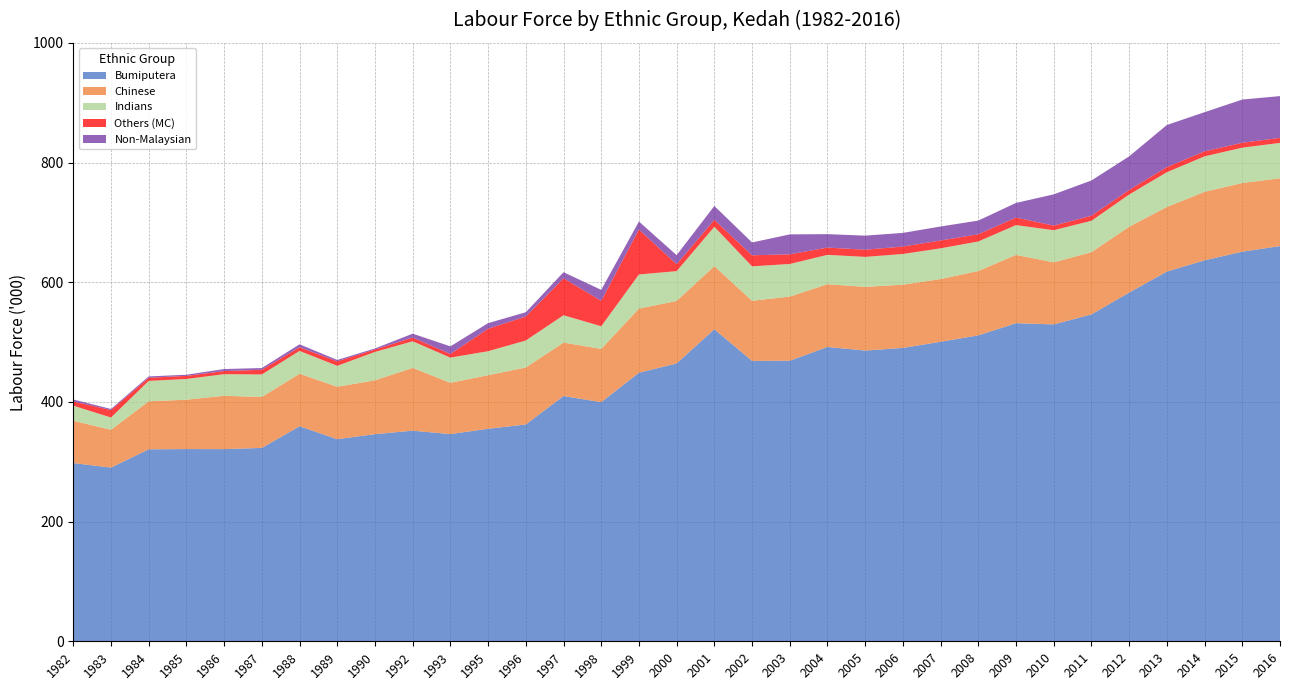

Reading left to right, transcribe all the data shown in this chart.

Bumiputera: 1982=297.8	1983=290.2	1984=320.8	1985=321.2	1986=321.1	1987=323.1	1988=359.3	1989=337.7	1990=346.1	1992=351.9	1993=346.2	1995=355.1	1996=362.3	1997=409.8	1998=399.6	1999=448.7	2000=464.3	2001=521.4	2002=468.5	2003=468.8	2004=491.8	2005=485.8	2006=490.2	2007=500.5	2008=511.2	2009=531.5	2010=529.5	2011=546.2	2012=582.7	2013=617.8	2014=636.6	2015=651.0	2016=660.4
Chinese: 1982=70.7	1983=63.2	1984=80.2	1985=82.5	1986=89.1	1987=85.1	1988=87.8	1989=87.6	1990=90.0	1992=104.9	1993=85.7	1995=89.5	1996=95.2	1997=89.3	1998=89.0	1999=107.2	2000=104.4	2001=105.5	2002=100.5	2003=107.2	2004=104.9	2005=106.4	2006=105.7	2007=104.8	2008=107.5	2009=114.2	2010=103.7	2011=104.0	2012=110.0	2013=108.0	2014=114.4	2015=114.8	2016=113.2
Indians: 1982=25.2	1983=20.5	1984=34.1	1985=34.6	1986=36.1	1987=37.7	1988=38.1	1989=35.0	1990=47.4	1992=44.5	1993=42.1	1995=40.1	1996=45.1	1997=45.7	1998=37.8	1999=57.0	2000=49.8	2001=65.7	2002=57.5	2003=54.5	2004=49.0	2005=50.1	2006=51.3	2007=51.3	2008=49.4	2009=49.7	2010=53.7	2011=52.5	2012=53.8	2013=58.0	2014=59.3	2015=59.0	2016=59.2
Others (MC): 1982=7.0	1983=12.5	1984=5.2	1985=5.2	1986=5.2	1987=7.8	1988=6.1	1989=7.5	1990=4.1	1992=6.2	1993=6.1	1995=37.5	1996=40.1	1997=61.7	1998=42.5	1999=75.1	2000=11.5	2001=11.6	2002=18.5	2003=16.1	2004=12.2	2005=12.0	2006=12.4	2007=13.1	2008=12.1	2009=12.6	2010=7.7	2011=8.4	2012=7.7	2013=8.6	2014=8.4	2015=8.2	2016=8.4
Non-Malaysian: 1982=3.3	1983=1.8	1984=2.3	1985=1.9	1986=3.4	1987=2.9	1988=4.9	1989=2.3	1990=1.7	1992=6.5	1993=12.7	1995=9.4	1996=7.1	1997=10.2	1998=18.3	1999=13.4	2000=15.2	2001=23.2	2002=21.4	2003=33.3	2004=22.4	2005=23.5	2006=22.8	2007=23.4	2008=22.8	2009=24.5	2010=52.2	2011=58.9	2012=56.1	2013=70.3	2014=65.4	2015=72.2	2016=69.8